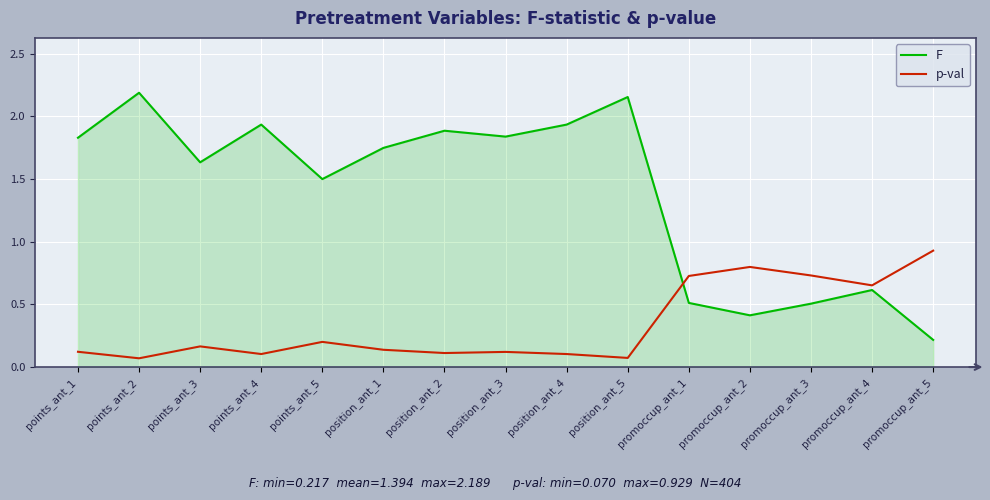

Which series has the widest spread of values?

F